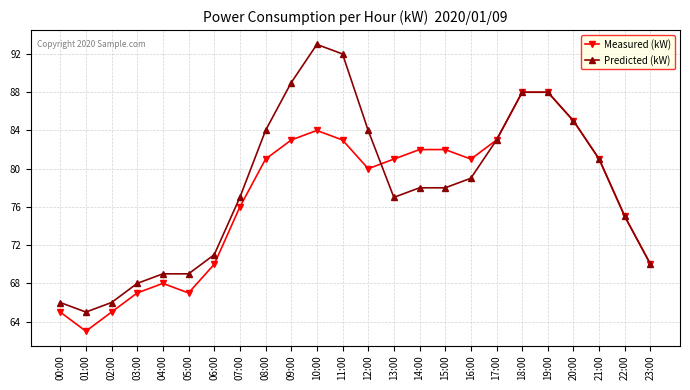

What is the highest value of the Predicted (kW) series?

93